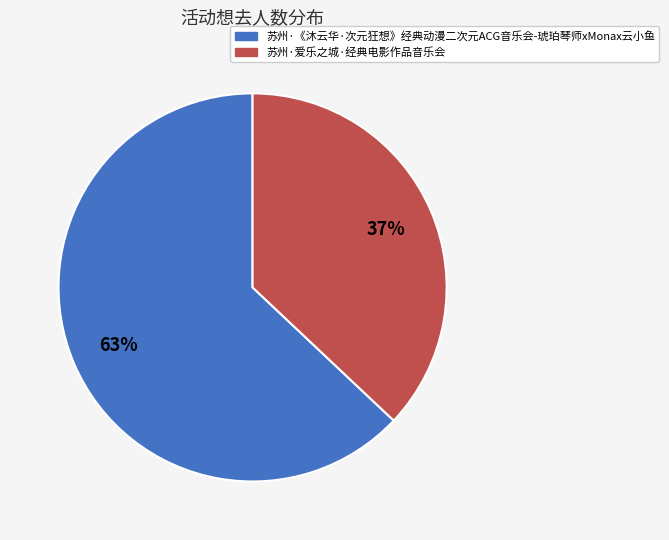

What is the majority slice?

苏州·《沐云华·次元狂想》经典动漫二次元ACG音乐会-琥珀琴师xMonax云小鱼